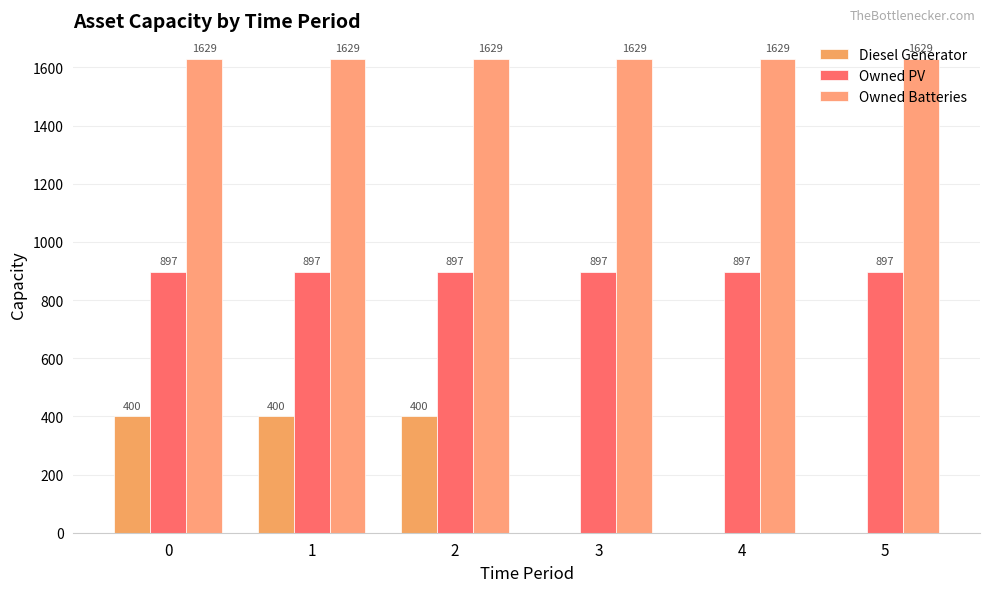

What is the sum of all Diesel Generator values?

1200